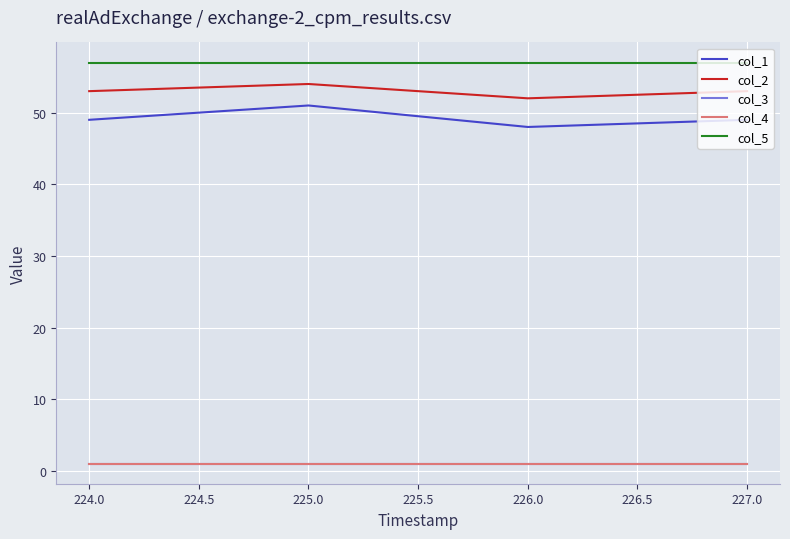

True or false: col_5 and col_1 intersect in this chart.

False